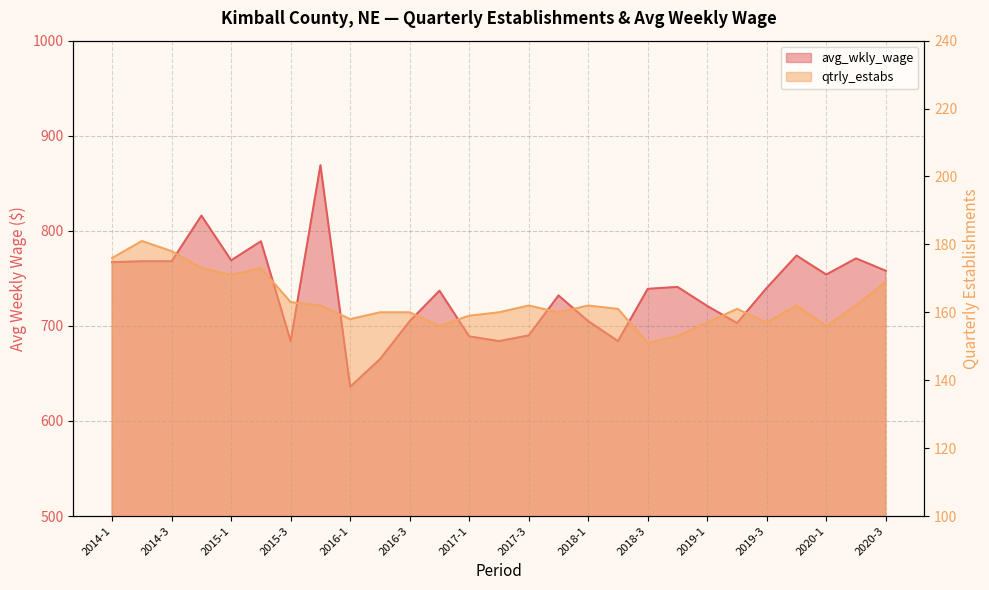

What is the difference between the qtrly_estabs values at 2020-1 and 2019-4?

6